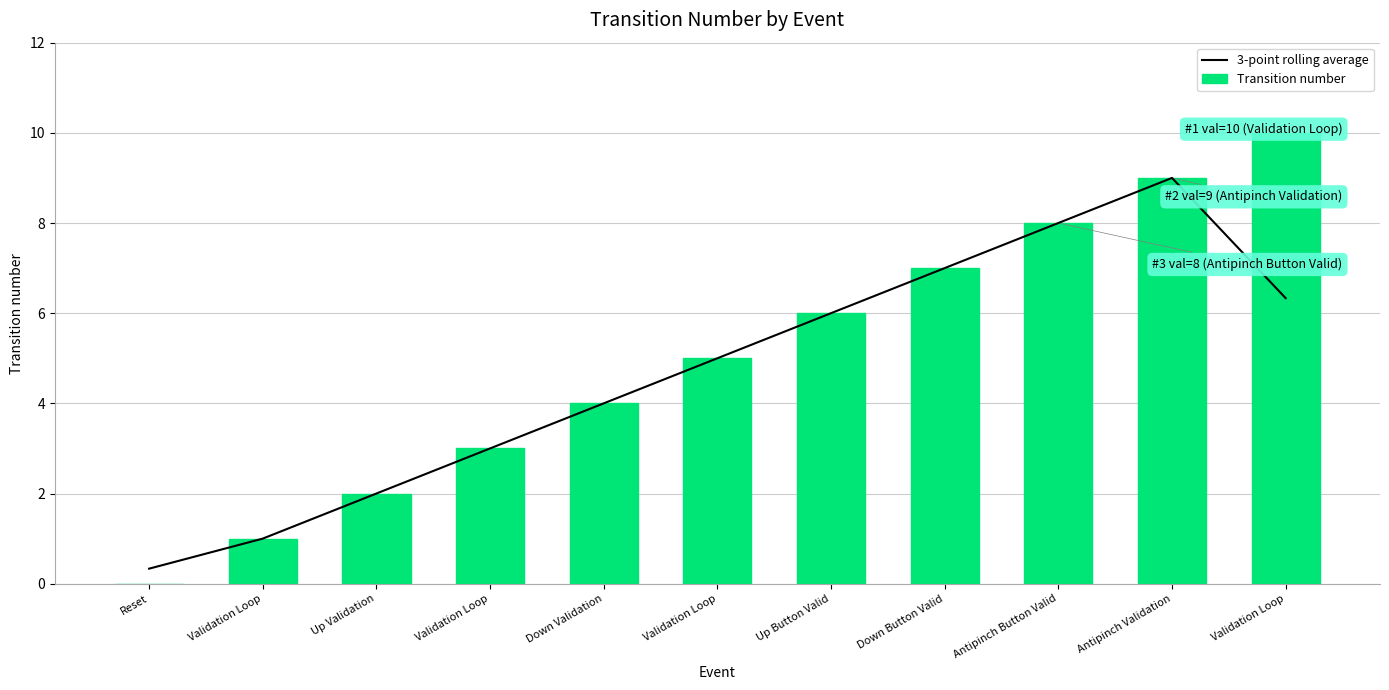

What is the sum of all 3-point rolling average values?

51.7